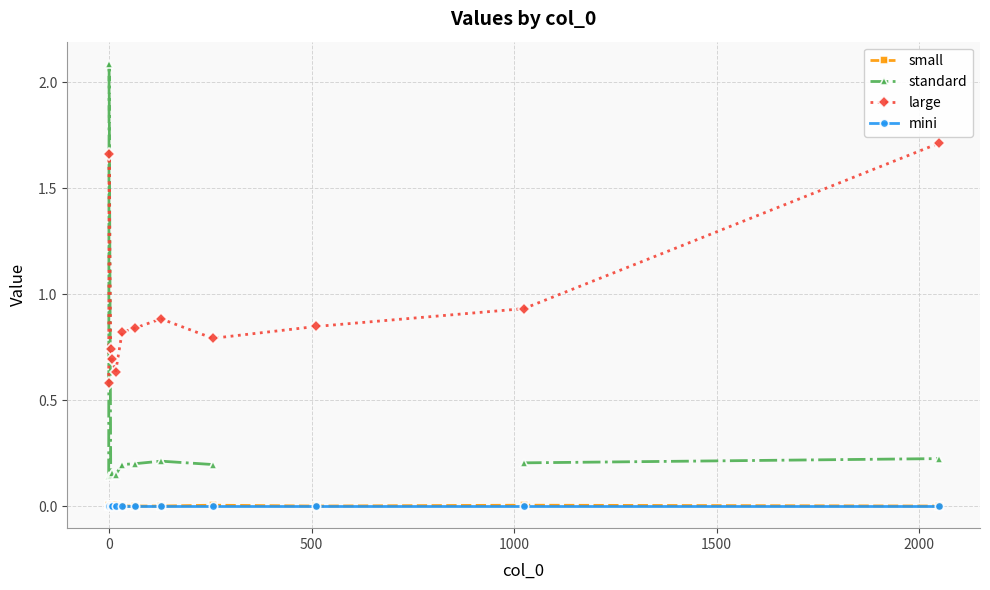

Rank the series by their maximum value, from highest to lowest.

standard, large, small, mini